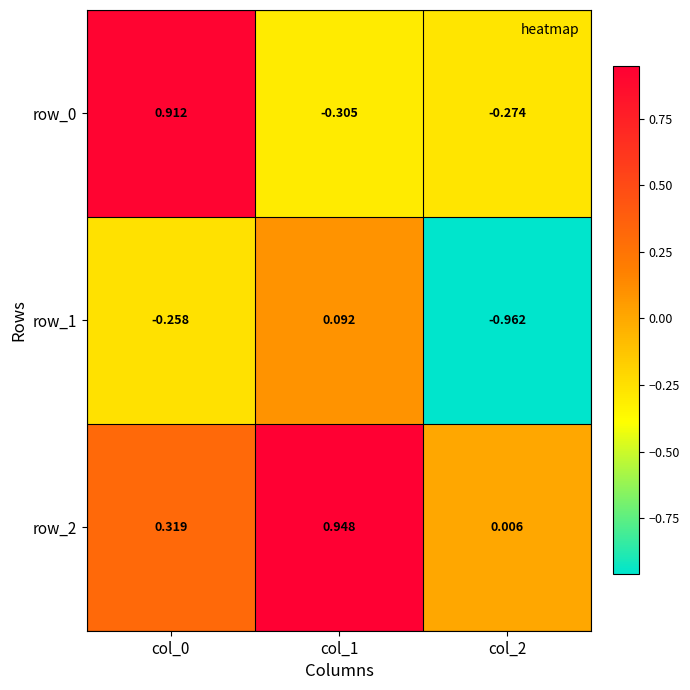

What is the minimum value shown in the chart?

-1.0